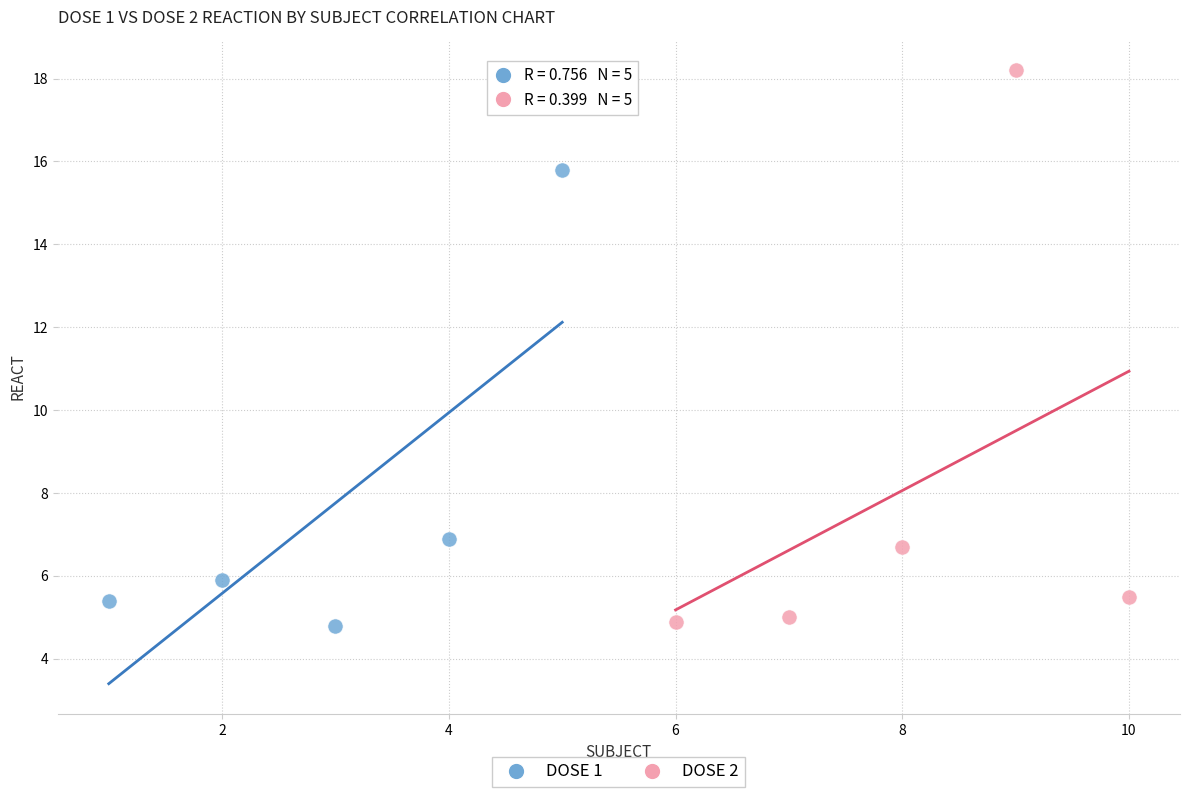

Which series reaches the maximum Y coordinate?

DOSE 2